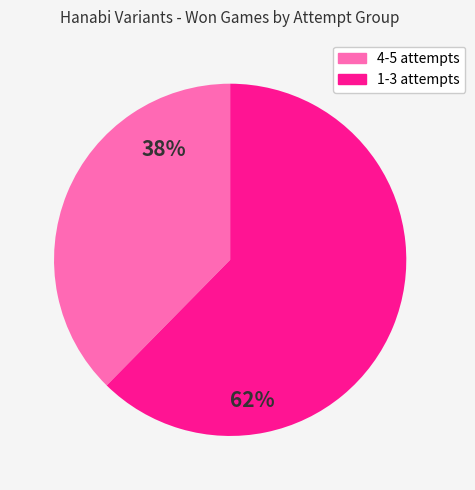

Is there a majority slice in this chart?

Yes